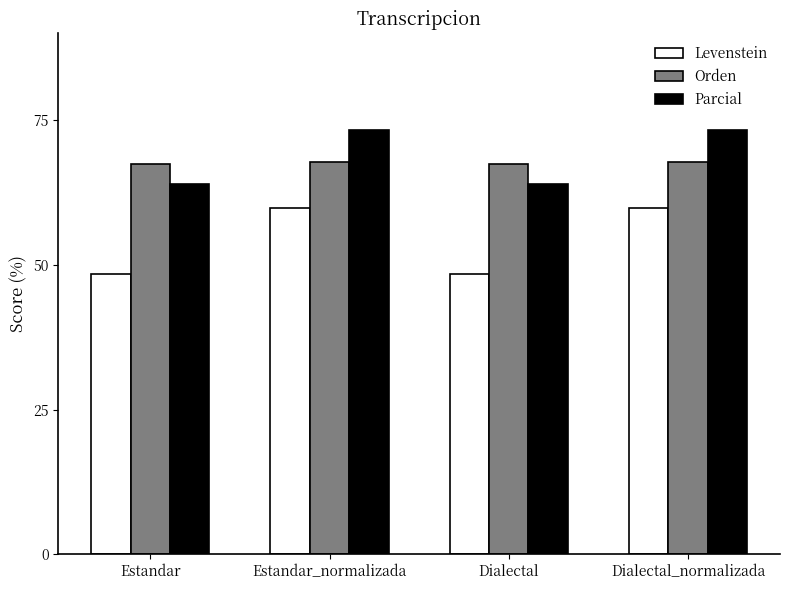

What is the label of the 3rd bar from the right?

Estandar_normalizada